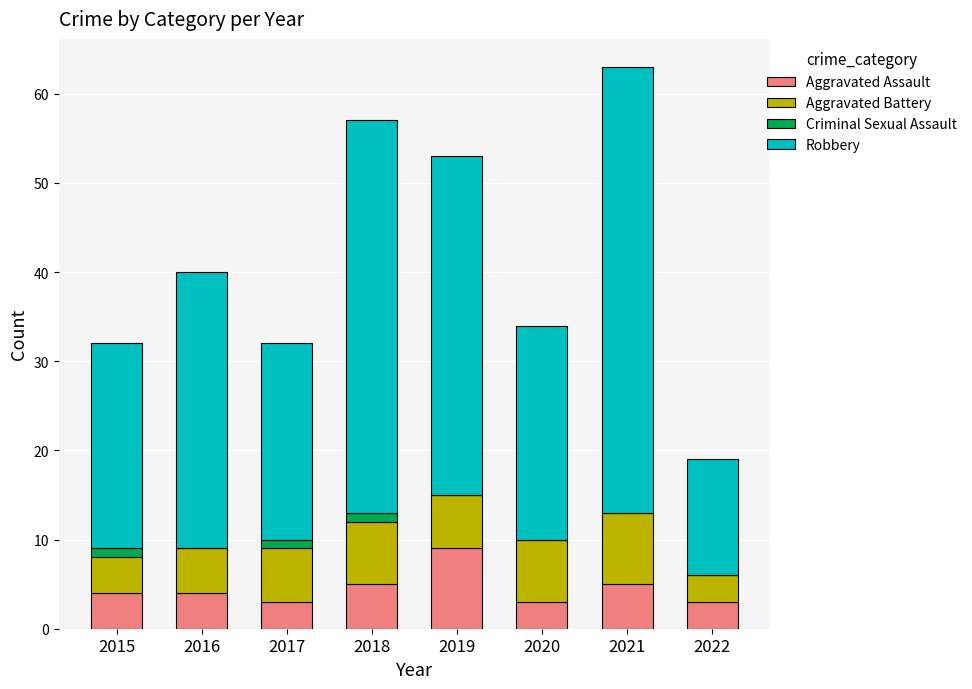

The Aggravated Assault series shows 4 at 2015. True or false?

True